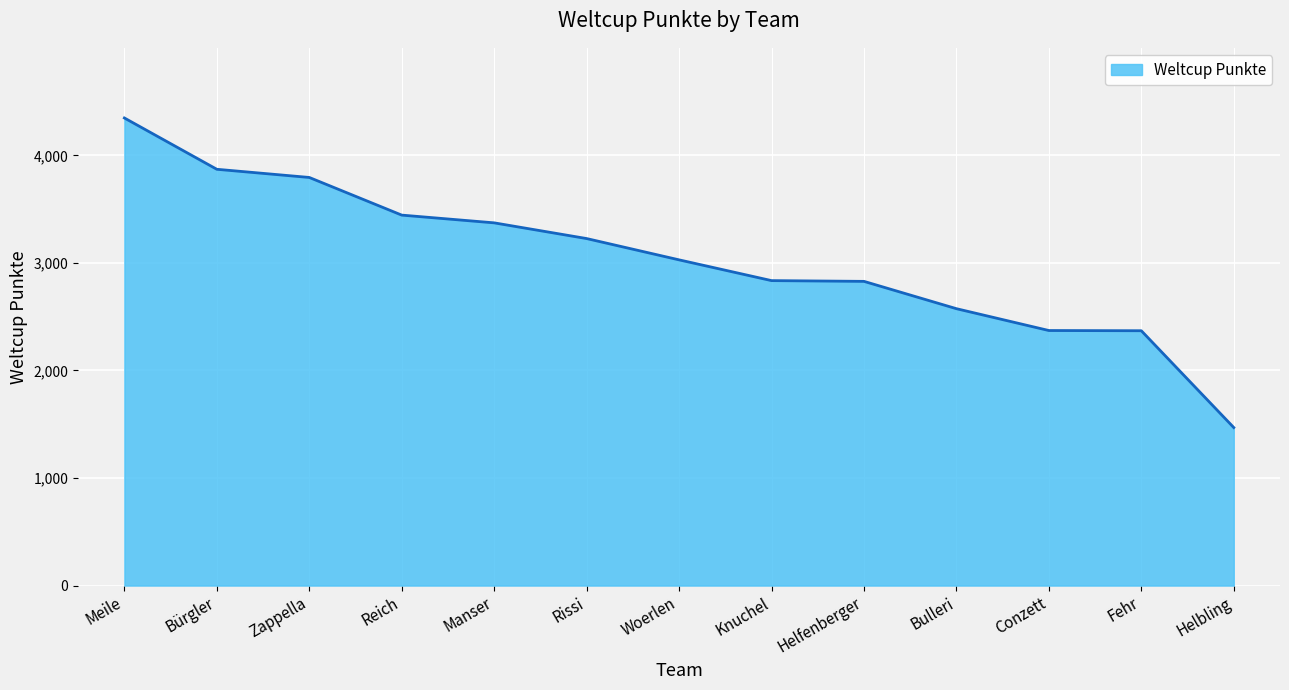

What is the difference between the second highest and second lowest values?

1501